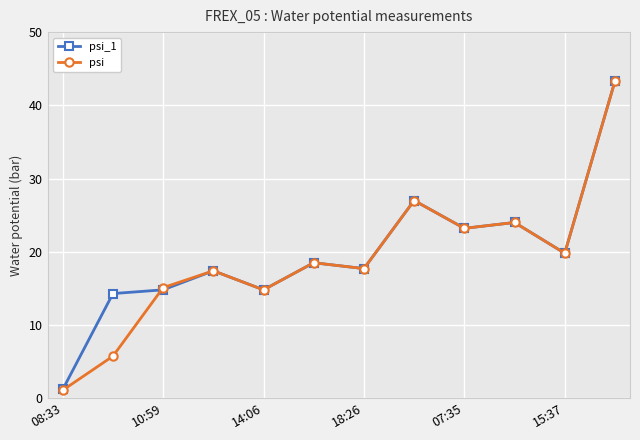

Reading left to right, transcribe all the data shown in this chart.

psi_1: 1.2	14.3	14.8	17.4	14.8	18.5	17.7	27.0	23.2	24.0	19.8	43.3
psi: 1.1	5.7	15.1	17.4	14.8	18.5	17.7	27.0	23.2	24.0	19.8	43.3